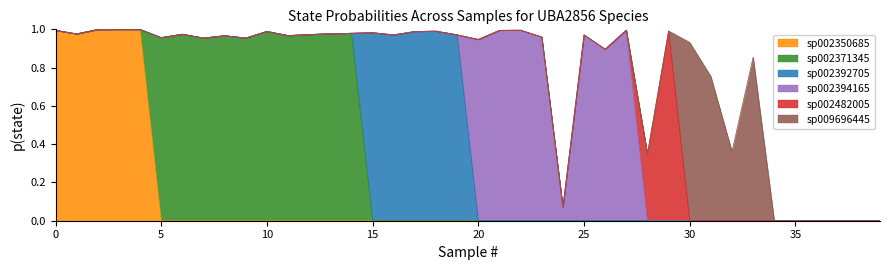

Between which two adjacent categories do s__UBA2856 sp009696445 and s__UBA2856 sp002482005 first intersect?

29 and 30